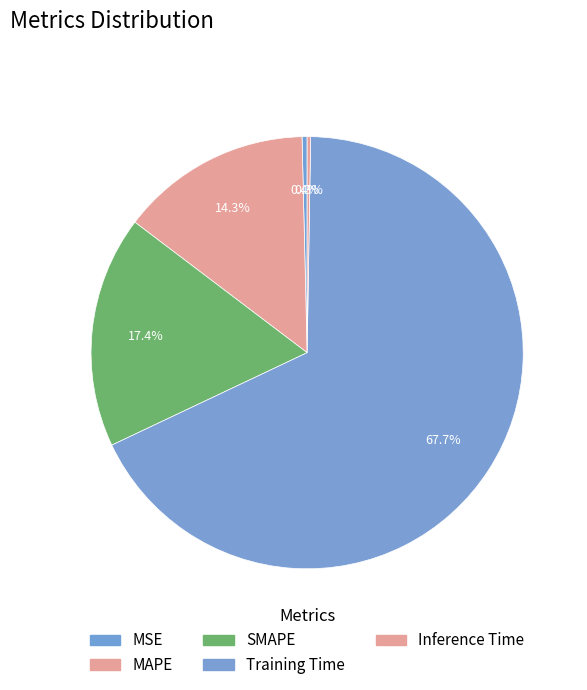

To the nearest percent, what is the difference between the largest and smallest slice percentages?

67%